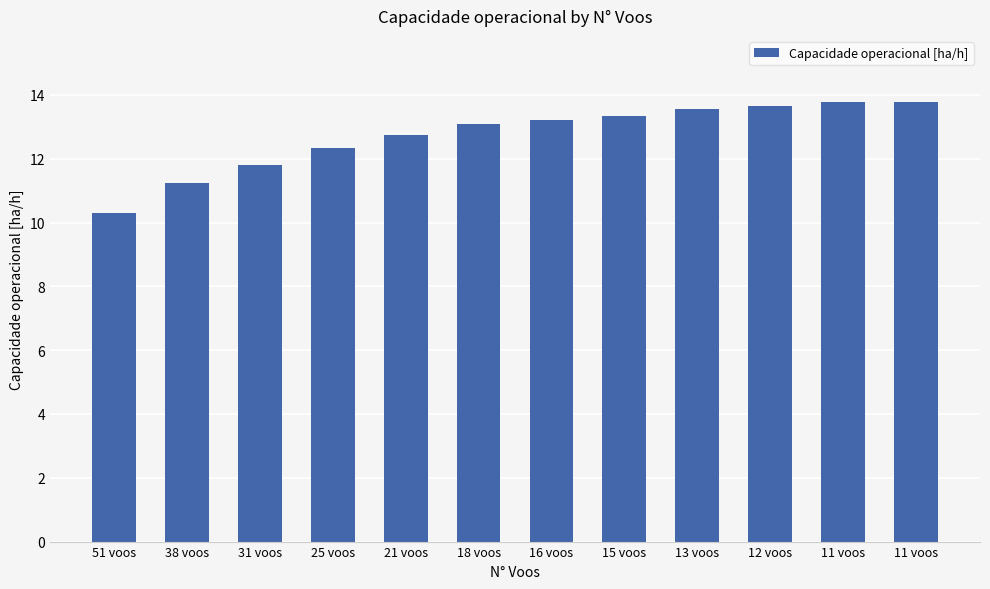

Count the number of data series in this chart.

1